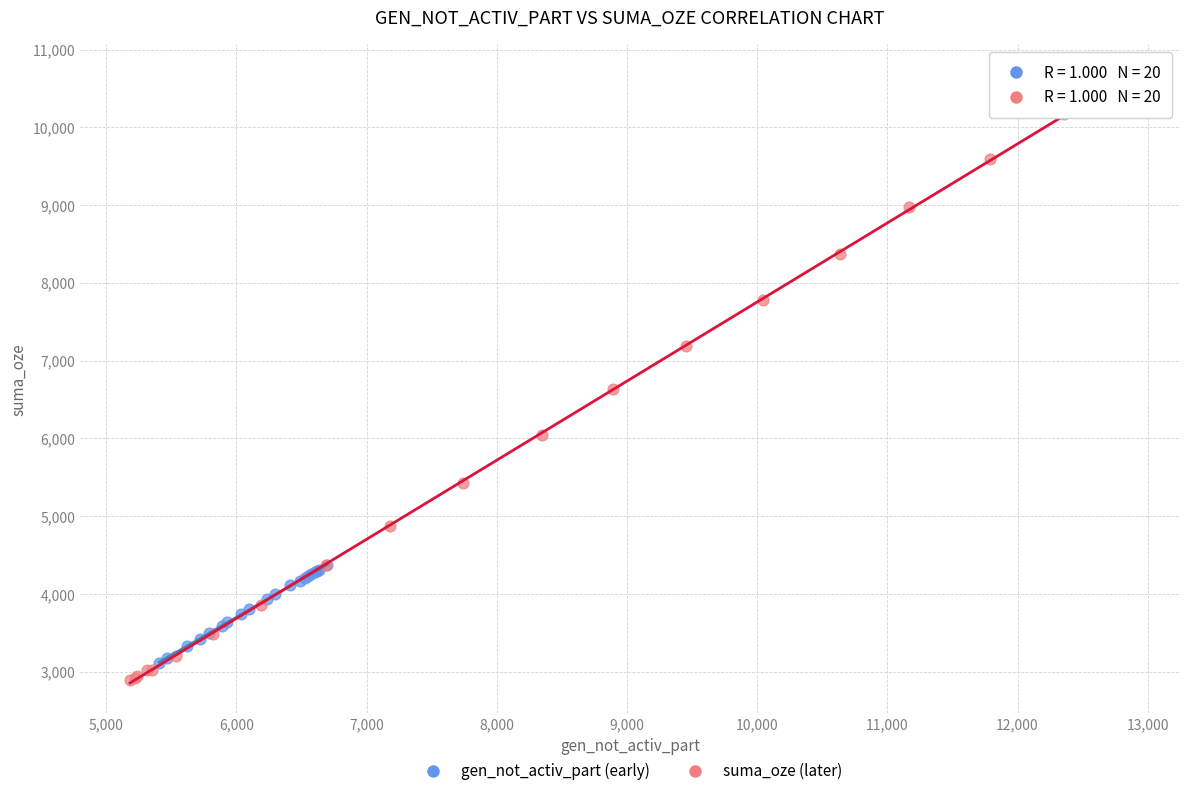

Which series contains the highest Y value?

suma_oze (later)